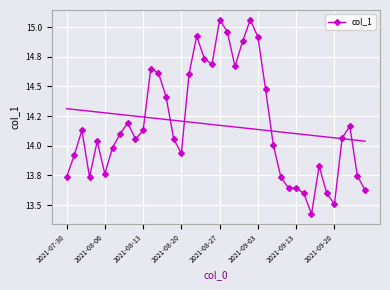

True or false: the data shows 15.1 at 24.

True